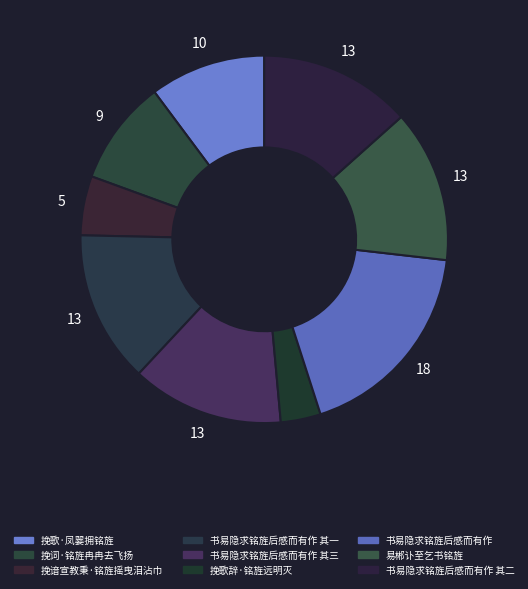

Count the number of slices in the pie.

9